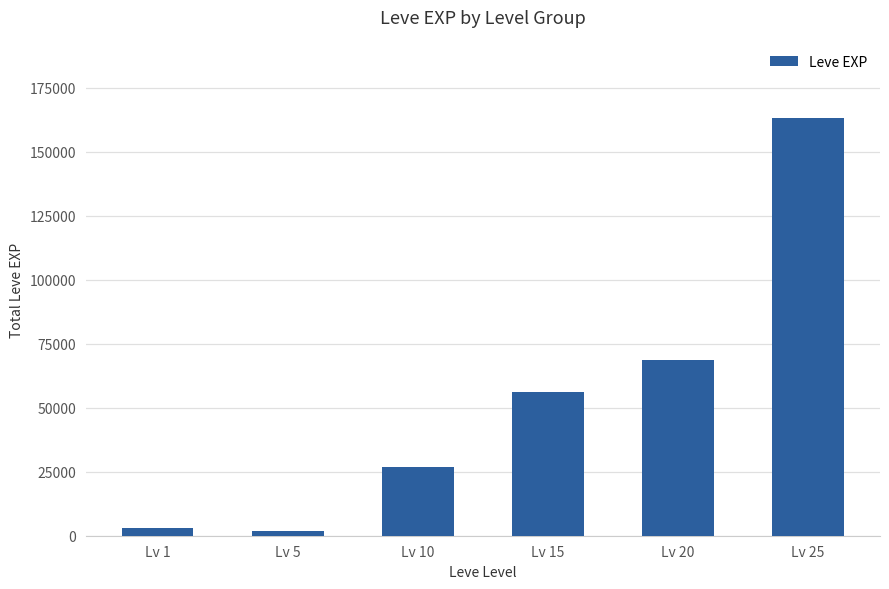

At which label is the value closest to 82661?

Lv 20